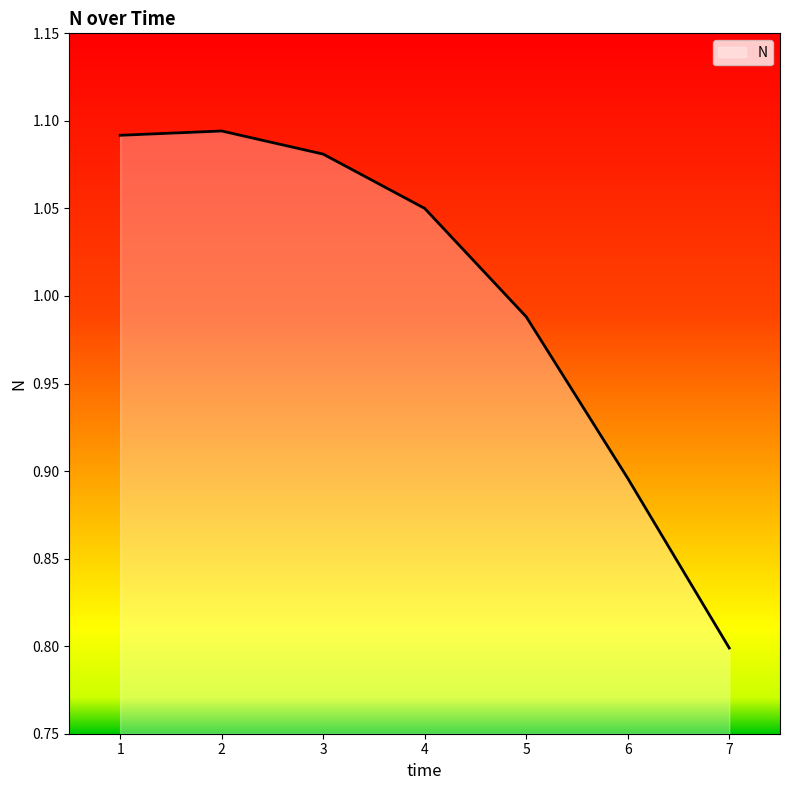

Is it true that the value at 4 is 1.5?

False